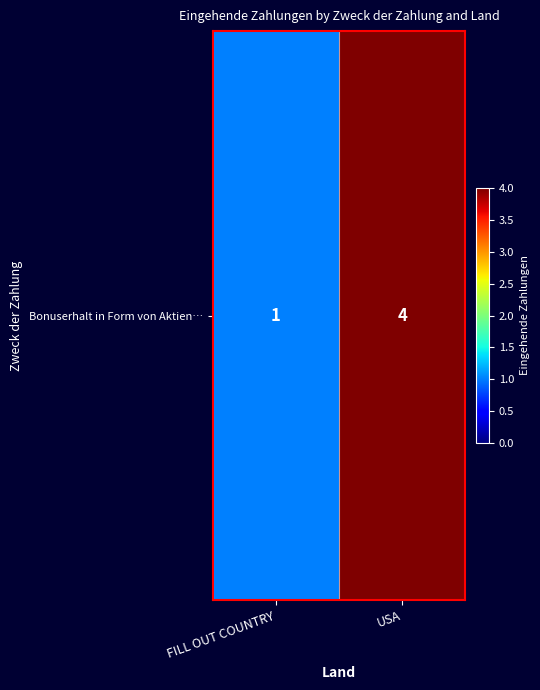

Reading right to left, extract all data points from this chart.

4	1